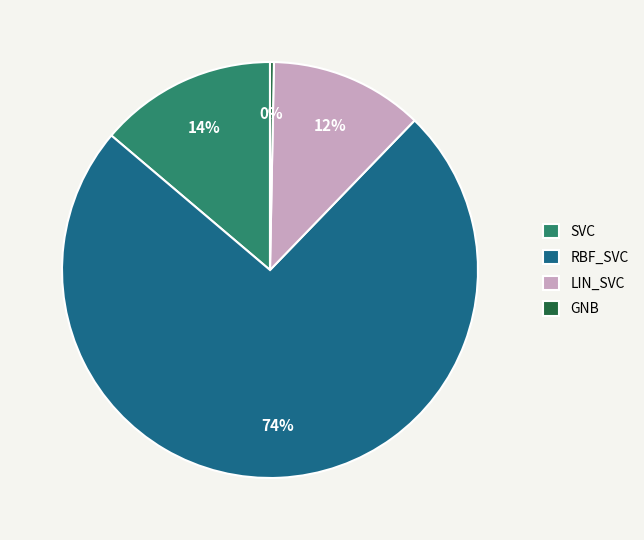

Is it true that RBF_SVC is 74% of the pie?

True